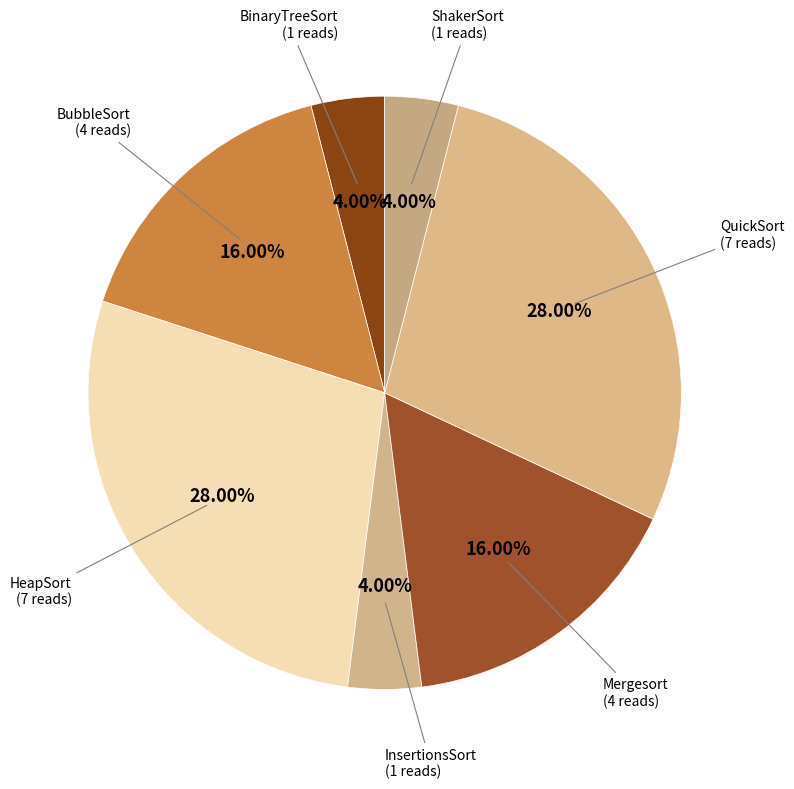

Between HeapSort (7 reads) and BubbleSort (4 reads), which is larger?

HeapSort (7 reads)